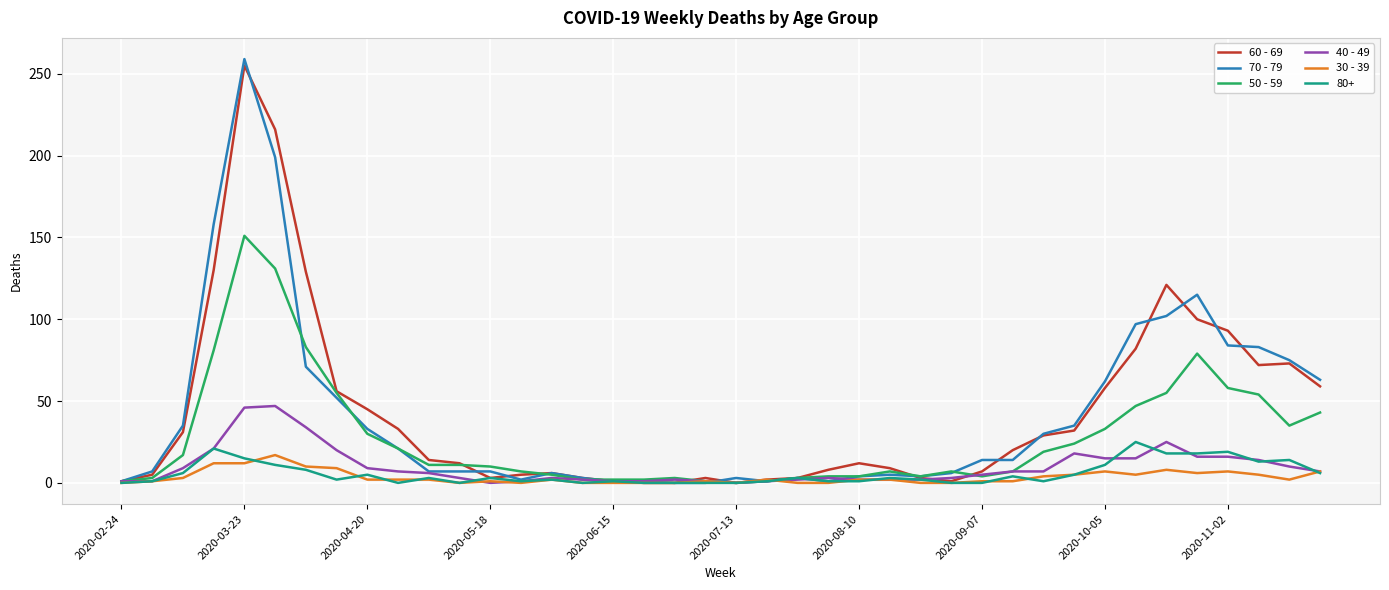

Does the chart display data point markers on the line(s)?

No